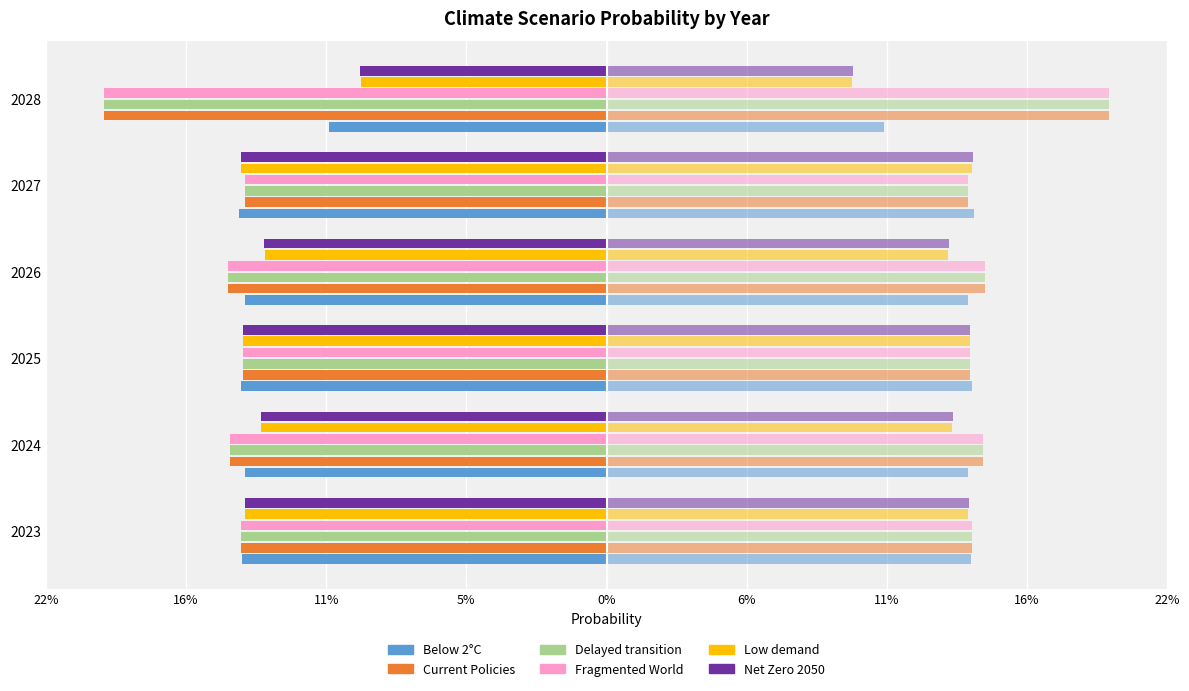

Which series has the widest spread of values?

Fragmented World